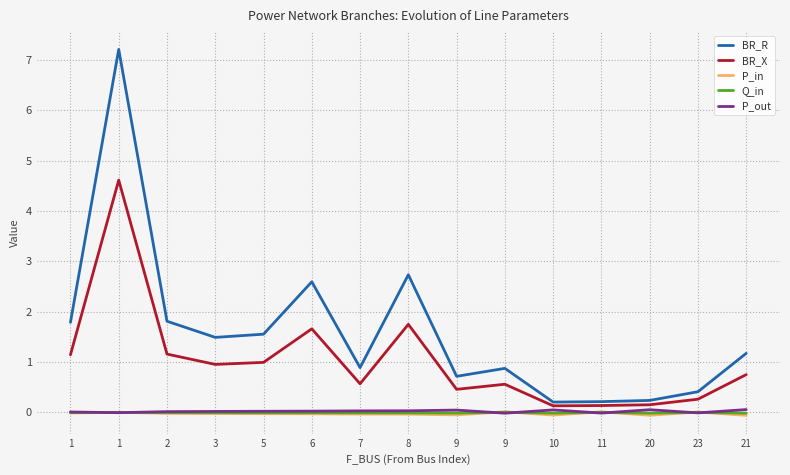

Does the chart display data point markers on the line(s)?

No